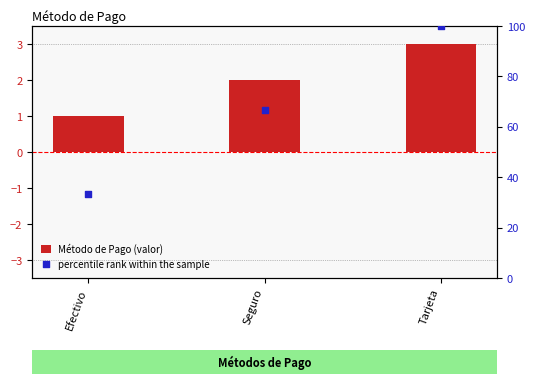

Which series has the widest spread of Y values?

percentile rank within the sample